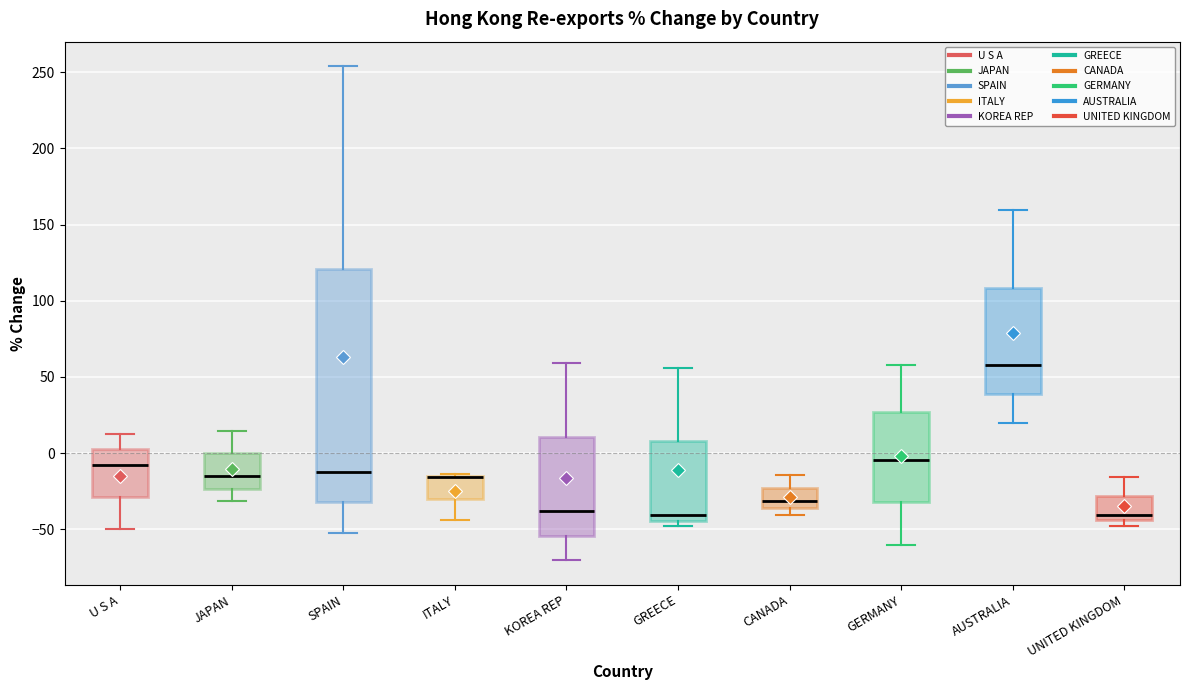

Reading left to right, read every box against the y-axis: the position of its median line, the range the box covers, and the ends of its whiskers. The values are not printed on the chart, so give them approximately, as read against the axis.

U S A: median -10, box -30 to 5, whiskers -50 to 15
JAPAN: median -15, box -25 to 0, whiskers -30 to 15
SPAIN: median -10, box -30 to 120, whiskers -50 to 255
ITALY: median -15 (drawn on the box's upper edge), box -30 to -15, whiskers -45 to -15
KOREA REP: median -40, box -55 to 10, whiskers -70 to 60
GREECE: median -40, box -45 to 10, whiskers -50 to 55
CANADA: median -30, box -35 to -25, whiskers -40 to -15
GERMANY: median -5, box -30 to 25, whiskers -60 to 60
AUSTRALIA: median 60, box 40 to 110, whiskers 20 to 160
UNITED KINGDOM: median -40, box -45 to -30, whiskers -45 (just below the box's lower edge) to -15